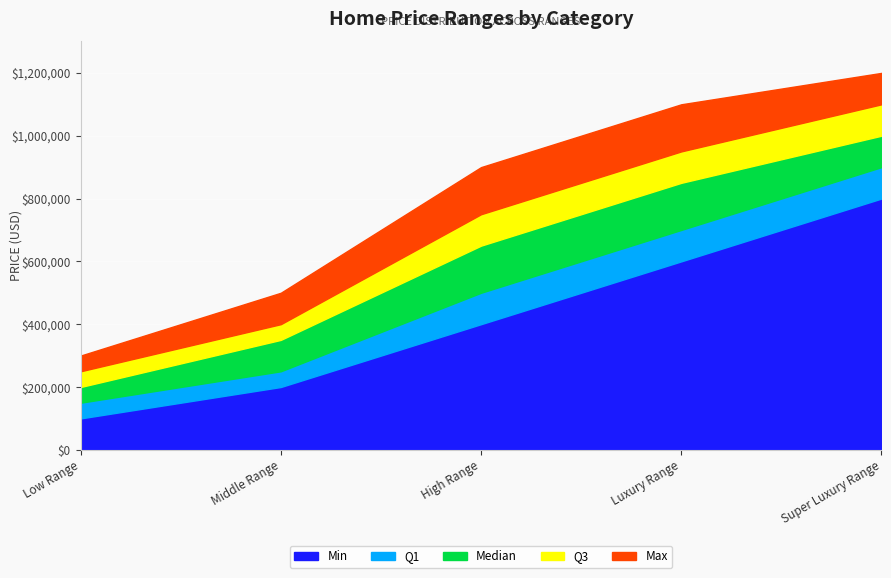

Reading right to left, extract all data points from this chart.

Min: 800000	600000	400000	200000	100000
Q1: 900000	700000	500000	250000	150000
Median: 1000000	850000	650000	350000	200000
Q3: 1100000	950000	750000	400000	250000
Max: 1200000	1100000	900000	500000	300000